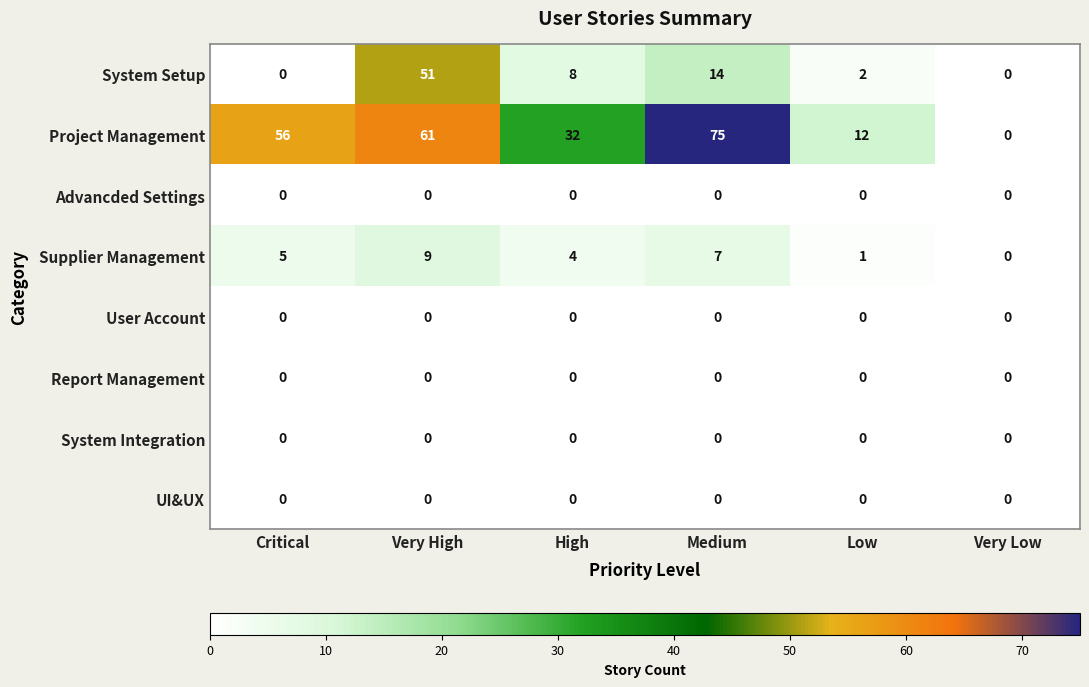

Which category has the highest value across all series?

Medium